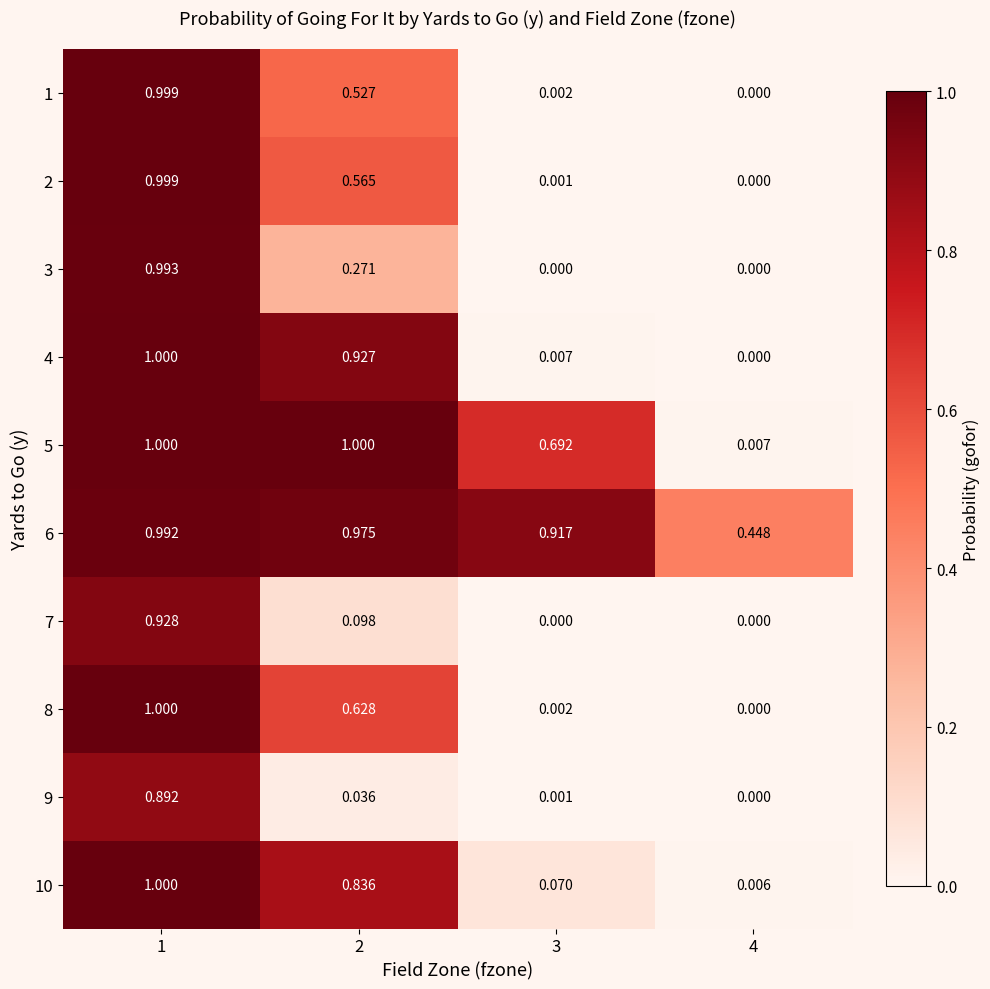

At how many categories does at least one series exceed 0?

4